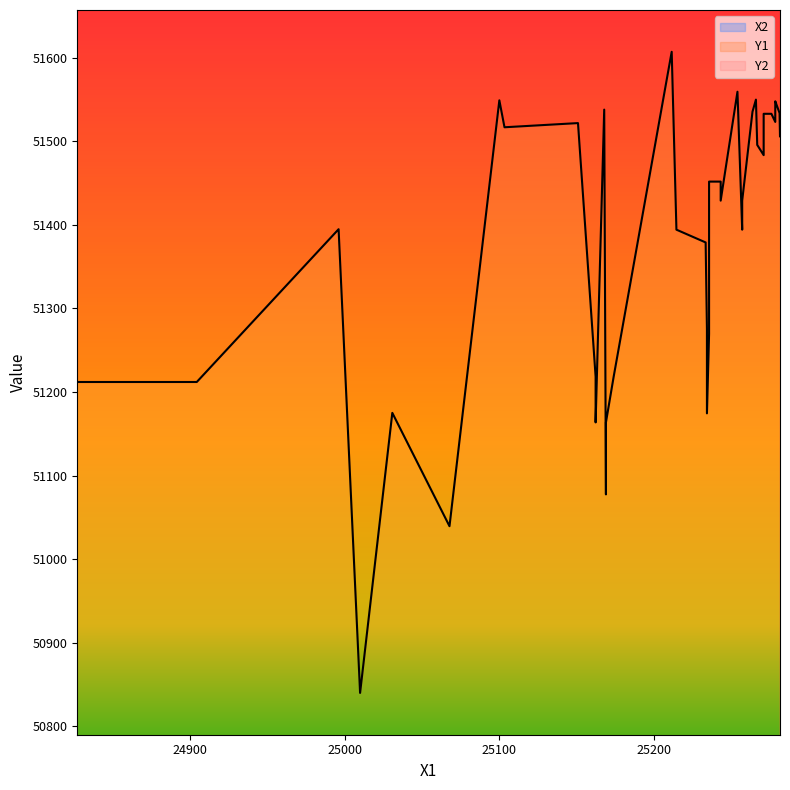

At how many categories does at least one series exceed 27445?

40